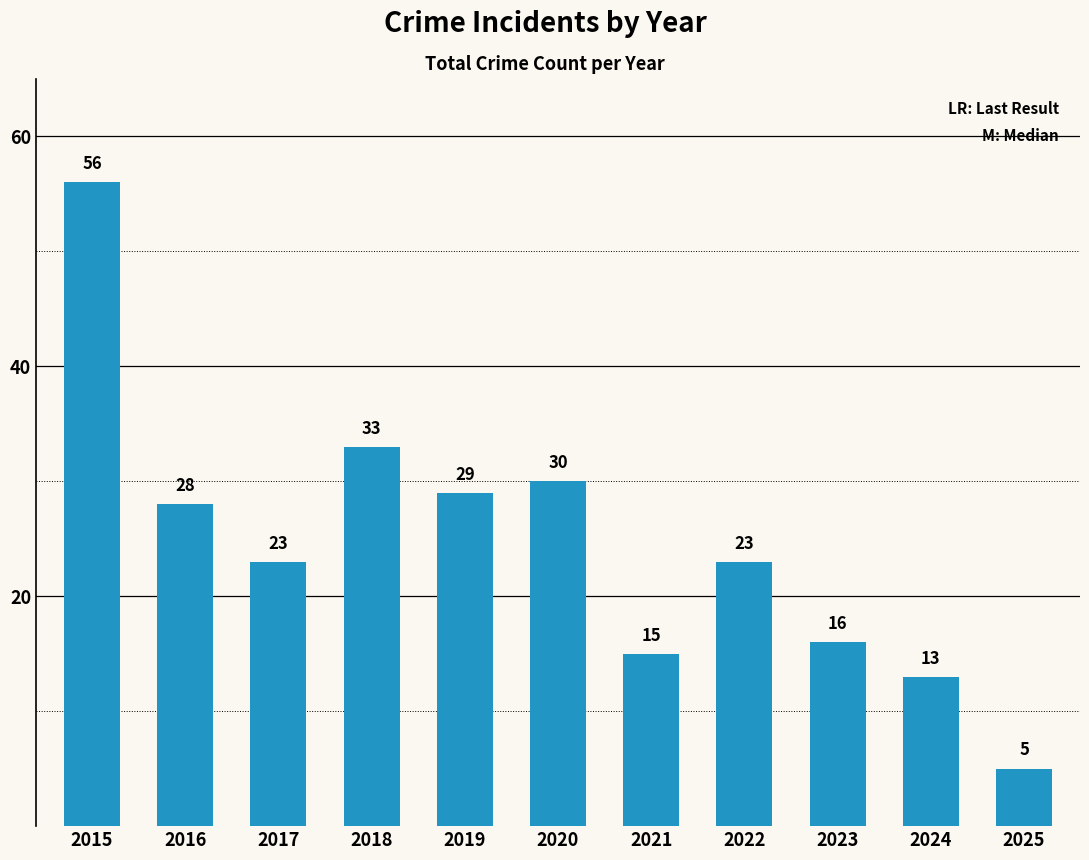

Which has a higher value, 2021 or 2022?

2022